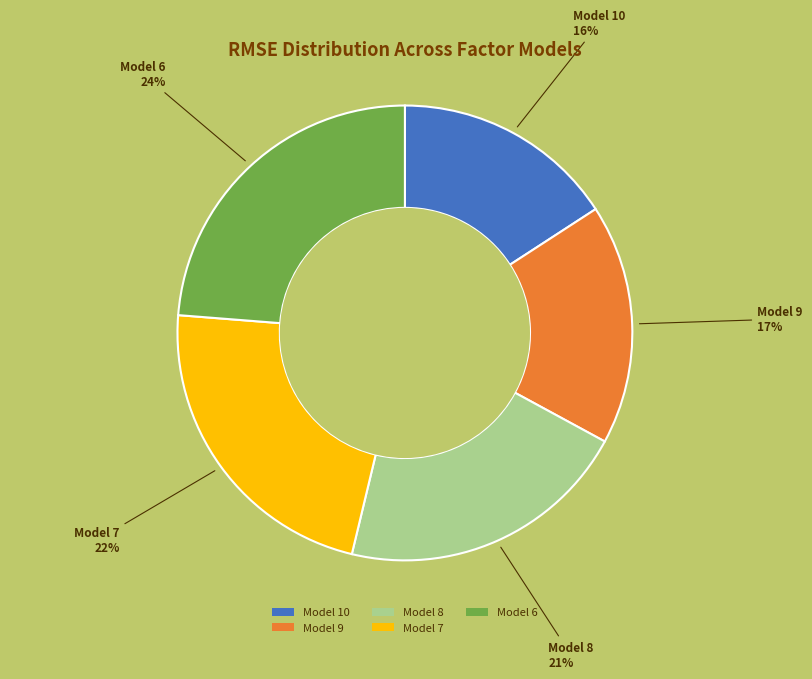

Is it true that Model 8 is 21% of the pie?

True